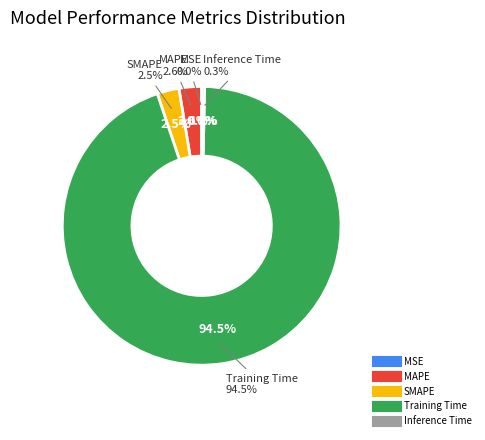

Count the number of slices in the pie.

5